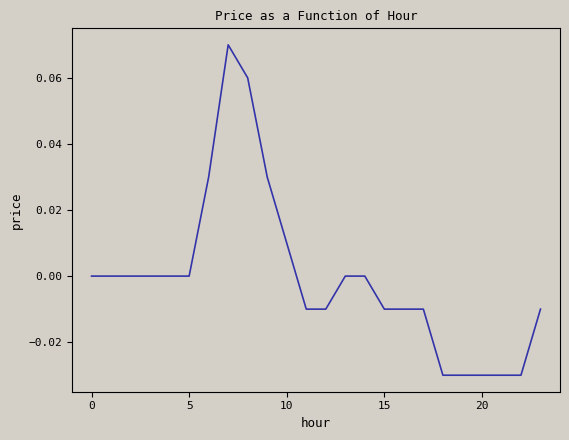

How many lines are shown in the chart?

1